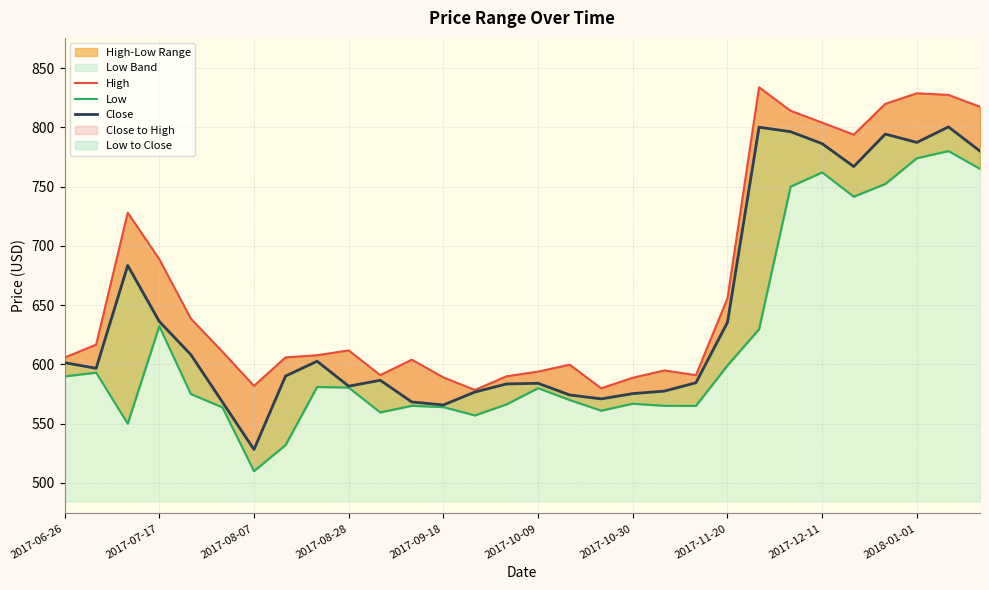

Which series has the largest total across all categories?

High